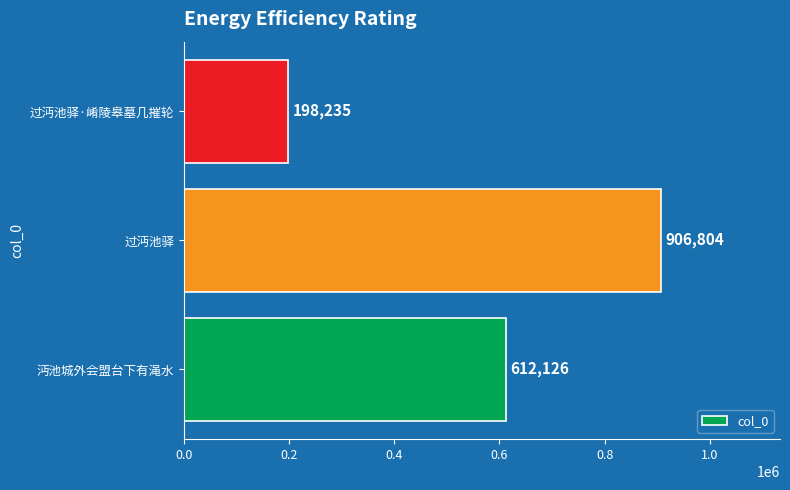

Reading top to bottom, what are all the values shown in this chart?

198235	906804	612126